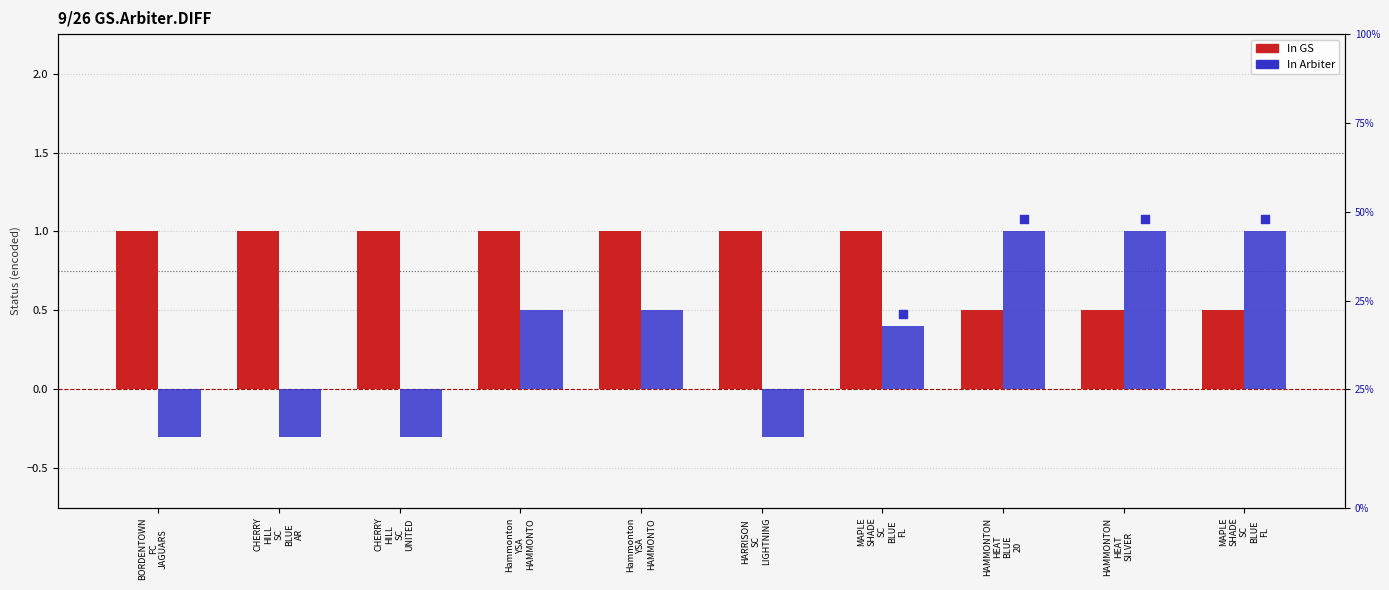

What are all the series names shown in the legend?

In GS, In Arbiter